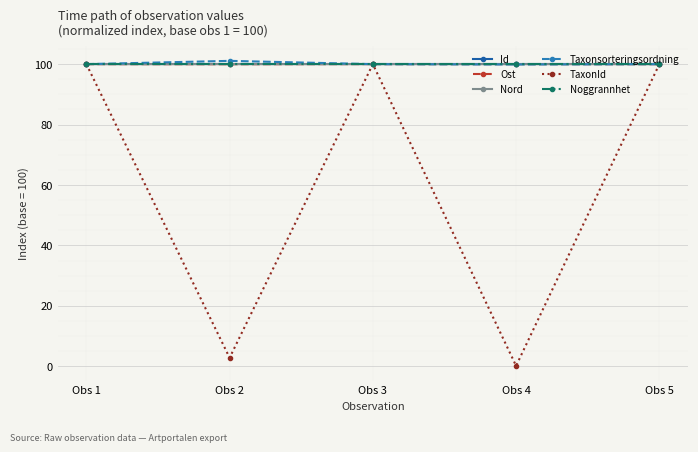

What value does the Ost series have at Obs 3?

100.0